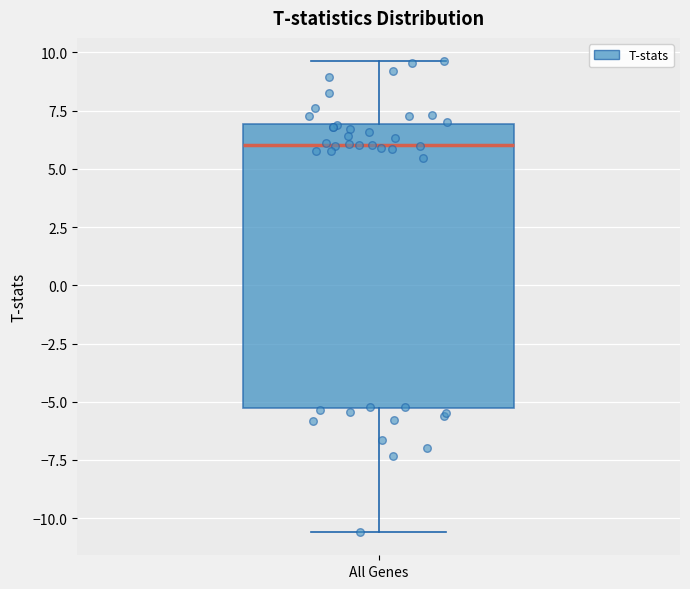

Read this box plot against the y-axis: the position of the median line, the range covered by the box, and the ends of both whiskers. The values are not printed on the chart, so give them approximately, as read against the axis.

median 6.0, box -5.5 to 7.0, whiskers -10.5 to 9.5